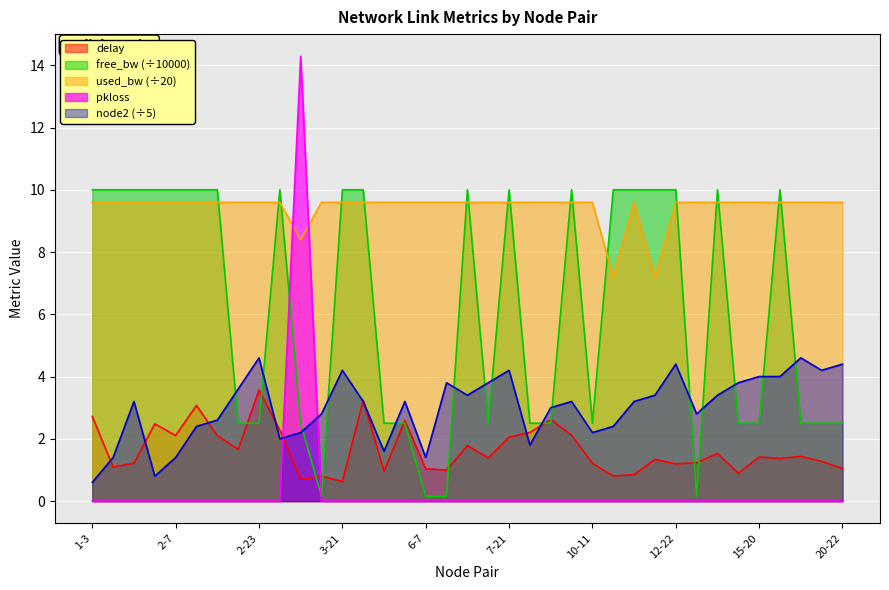

In free_bw_scaled, how many points are lower than both neighbors (excluding endpoints)?

8